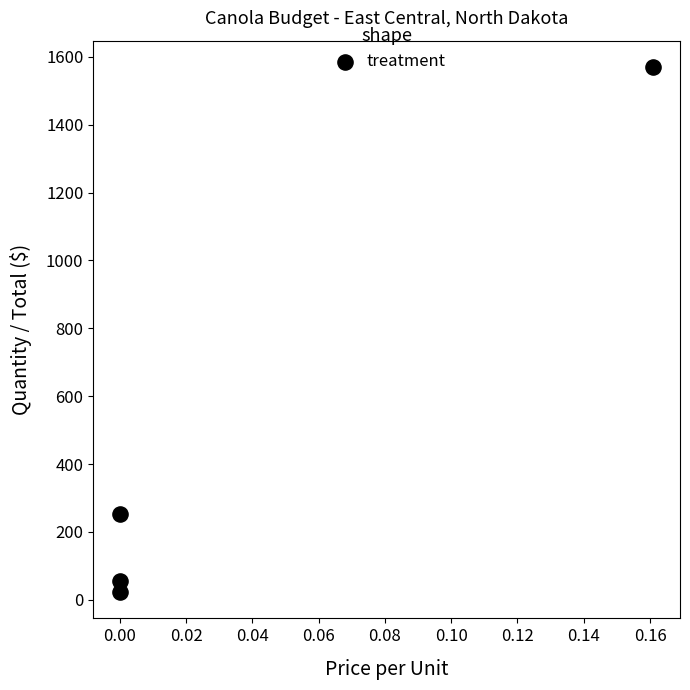

What Y value in the scatter plot is closest to 796?

252.8